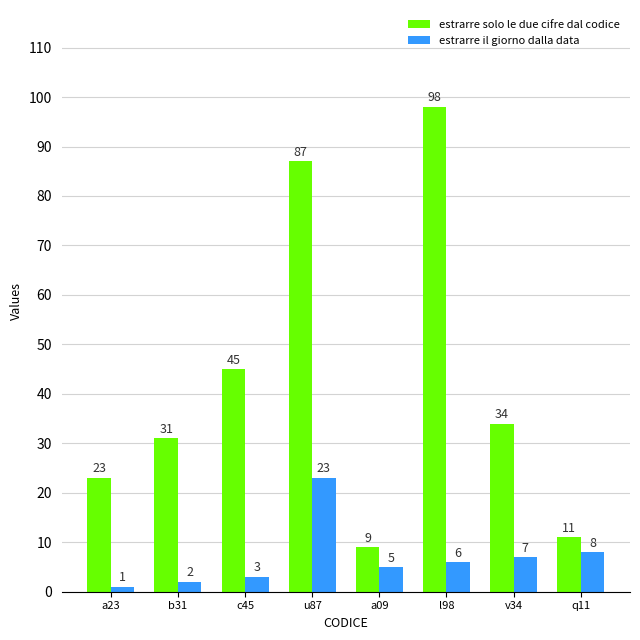

What is the difference between the highest and lowest values at v34?

27